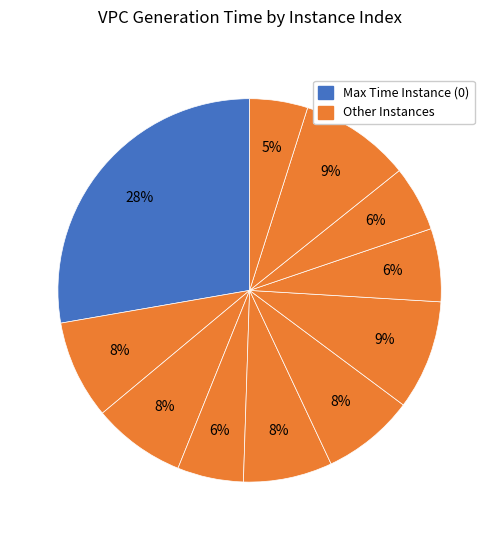

Count the number of slices in the pie.

11